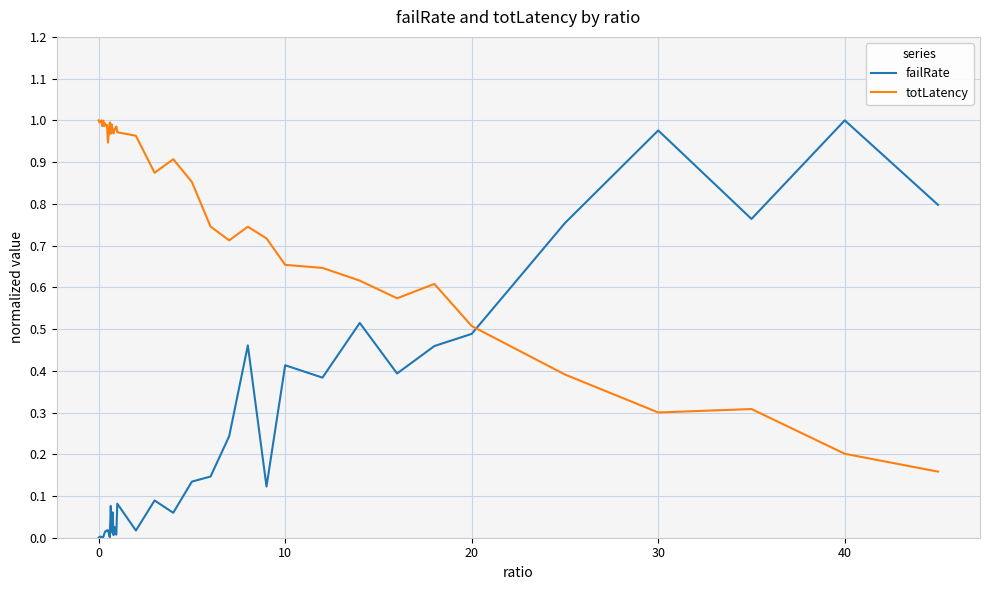

Which series has the widest spread of values?

failRate